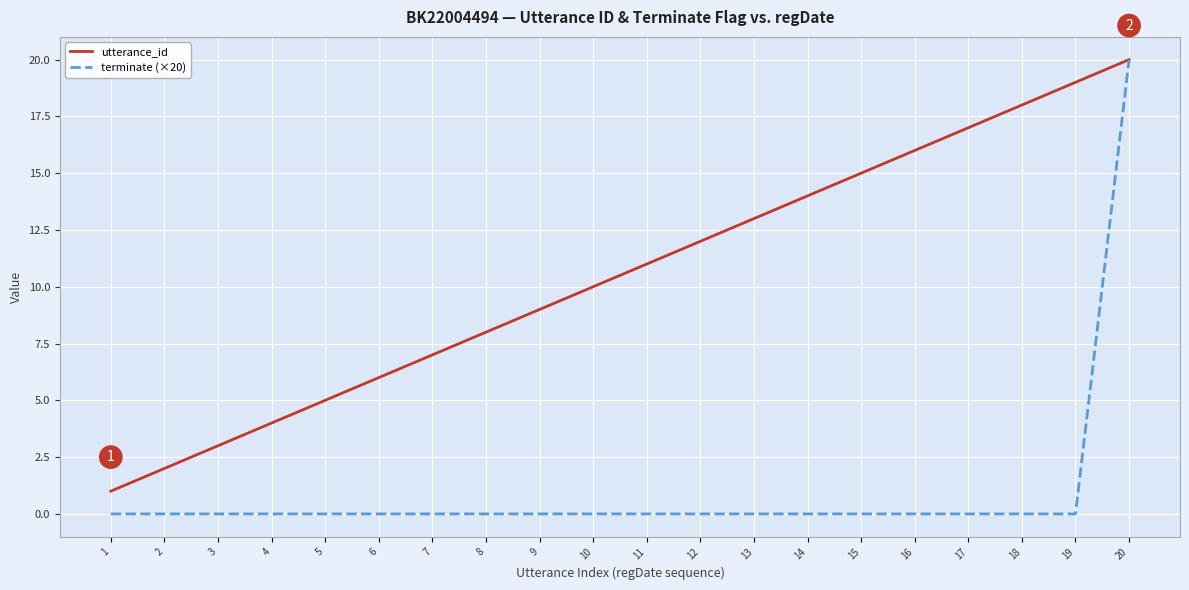

Which series has the largest total across all categories?

utterance_id